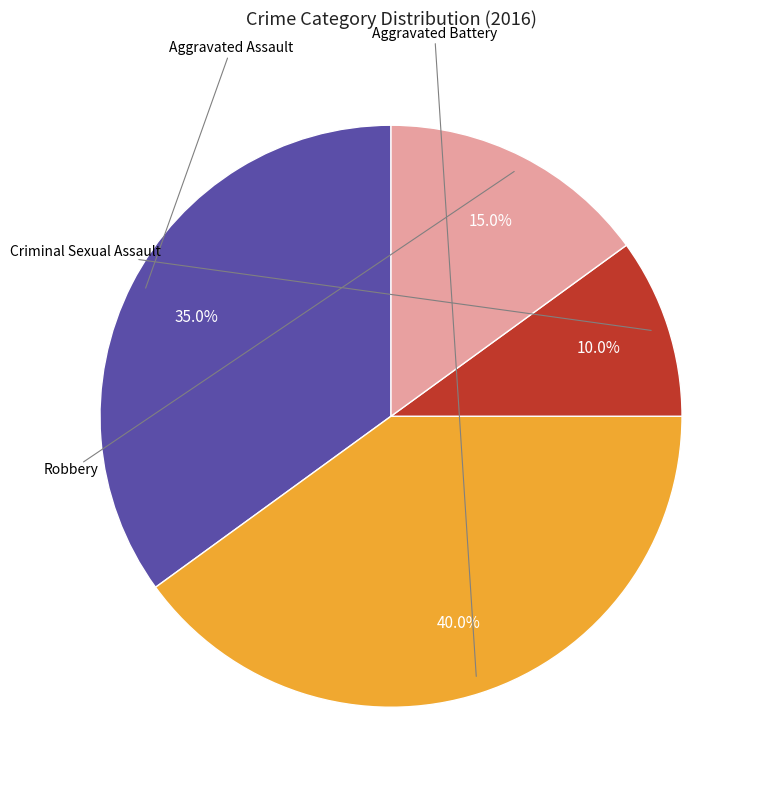

Does any single category account for the majority?

No